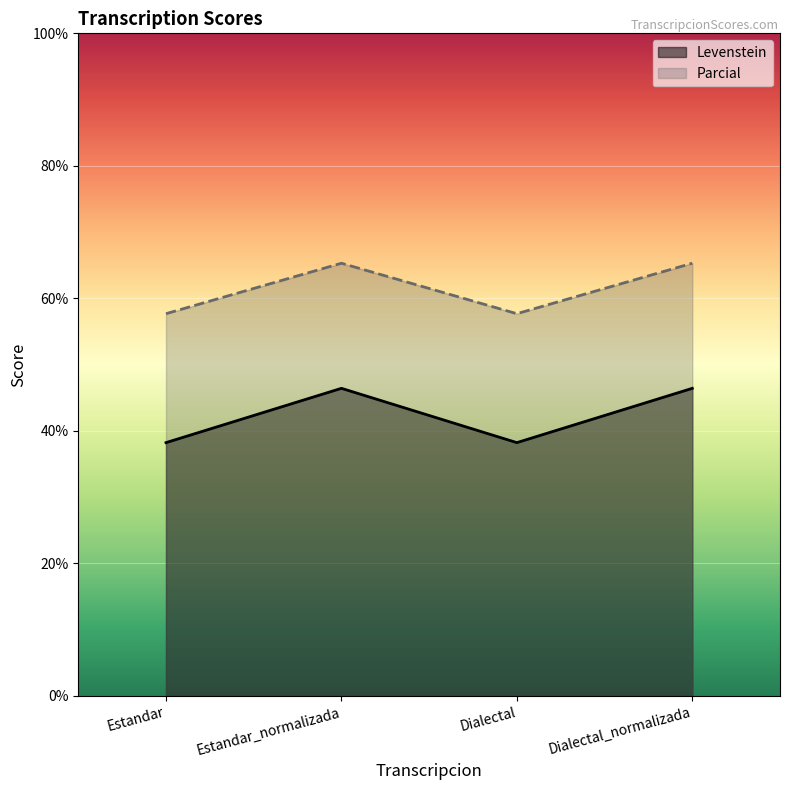

What is the value of the Levenstein point at the 1st from the left?

38.2